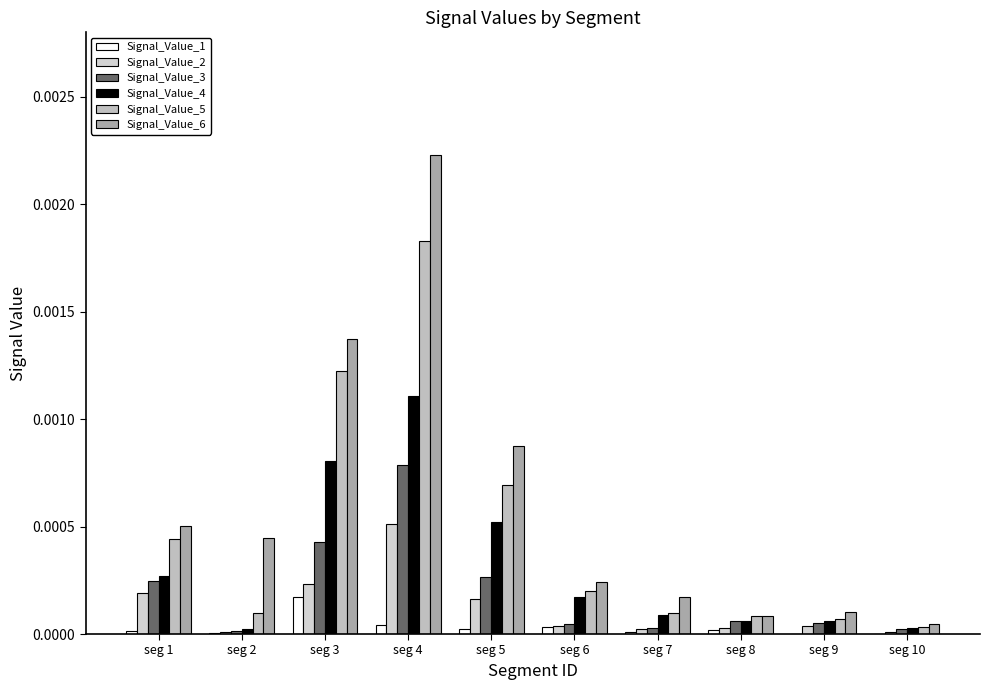

The Signal_Value_5 series shows 0.0 at seg 6. True or false?

True